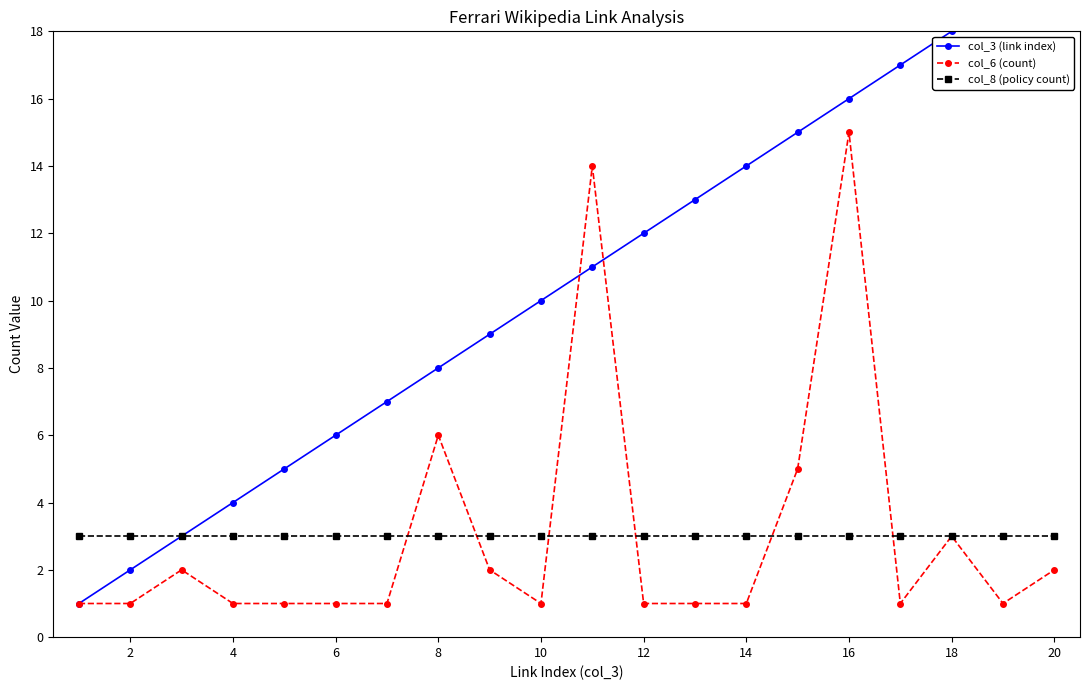

What is the highest value of the col_8 (policy count) series?

3